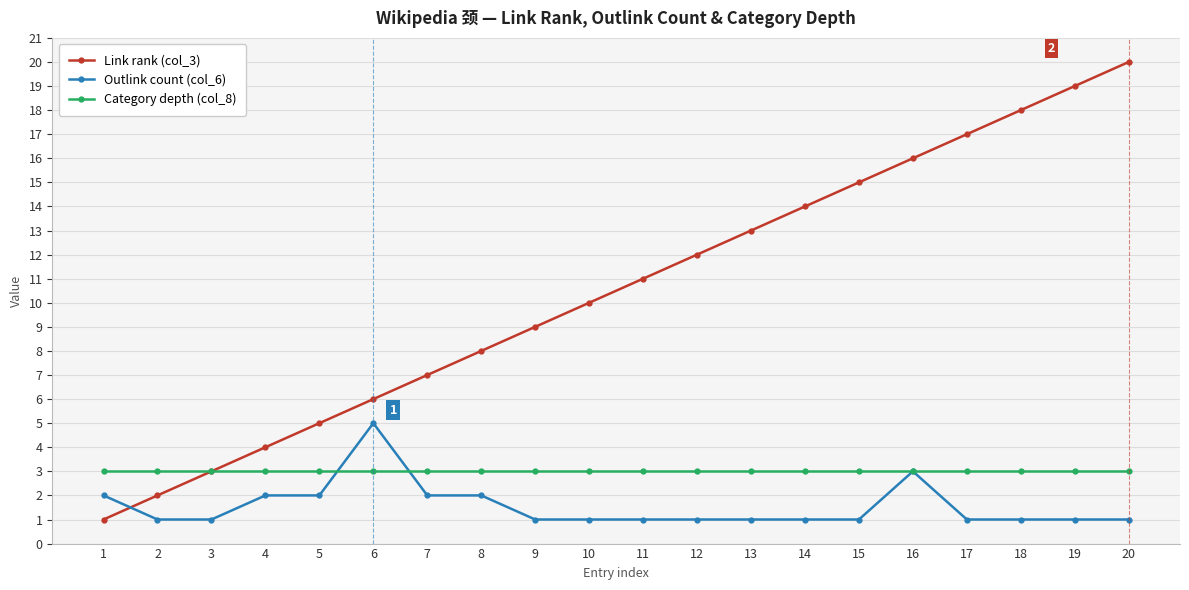

Is the value of Category depth (col_8) at 2 greater than the value of Outlink count (col_6) at 5?

Yes